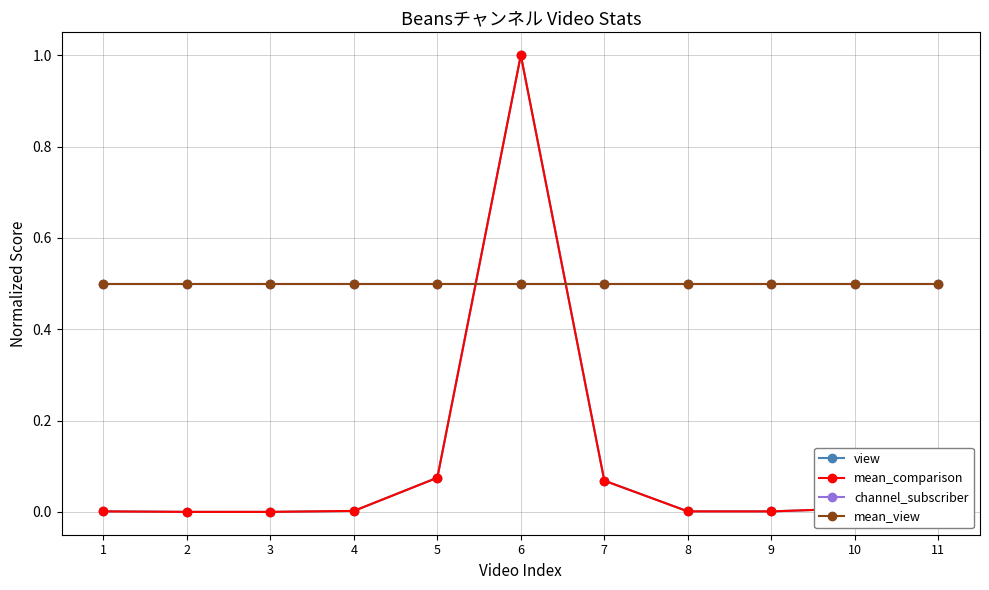

Which series has the largest total across all categories?

channel_subscriber